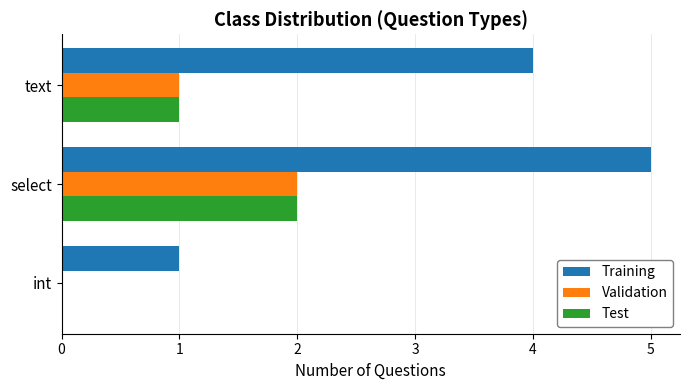

What is the sum of all Test values?

3